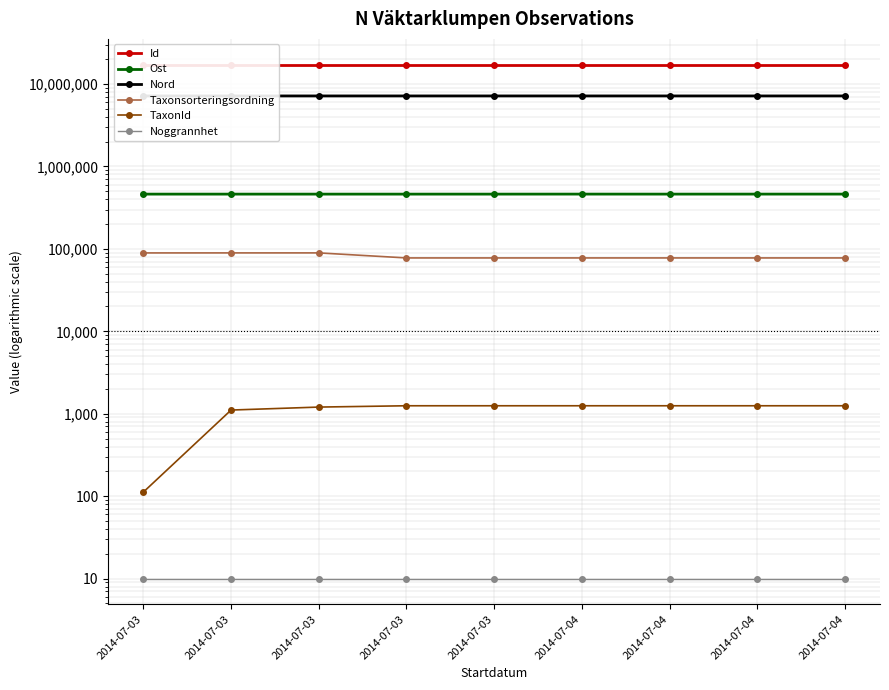

What is the difference between the highest and lowest values at 2014-07-03?

17225396.0